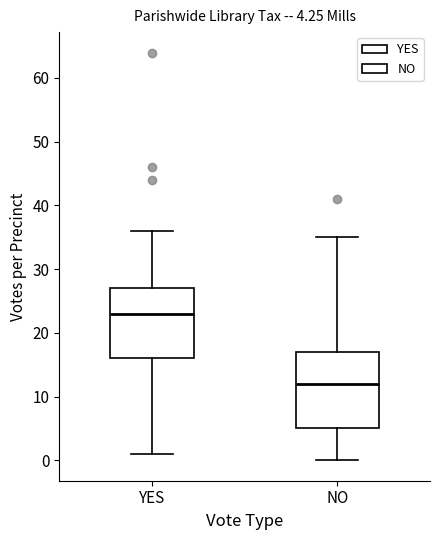

Which box has the highest median line?

YES